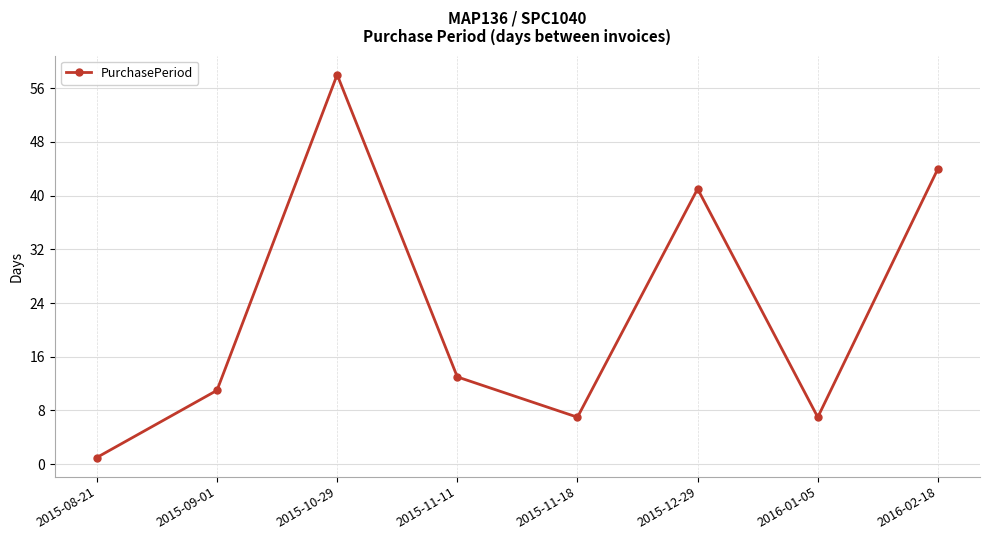

Reading left to right, what are all the values shown in this chart?

1	11	58	13	7	41	7	44